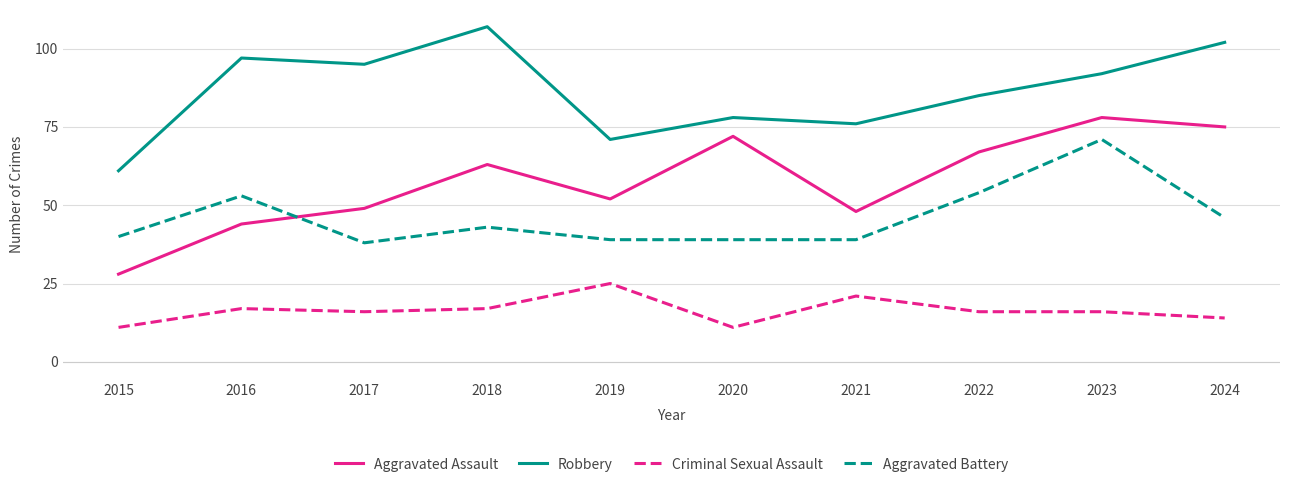

The value of Aggravated Assault at 2015 is 28. True or false?

True